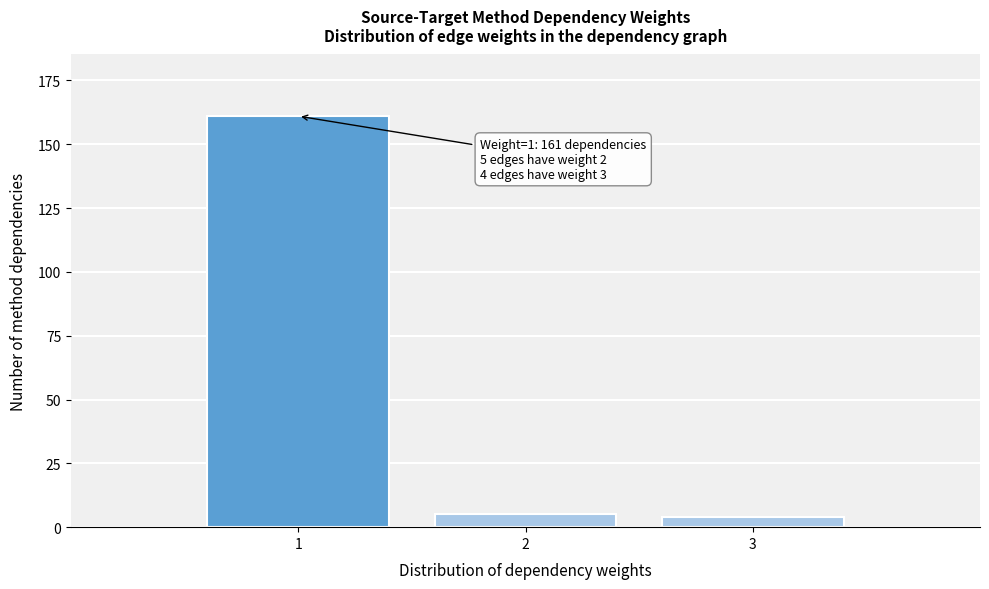

Reading left to right, list all the values displayed in this chart.

1=161	2=5	3=4